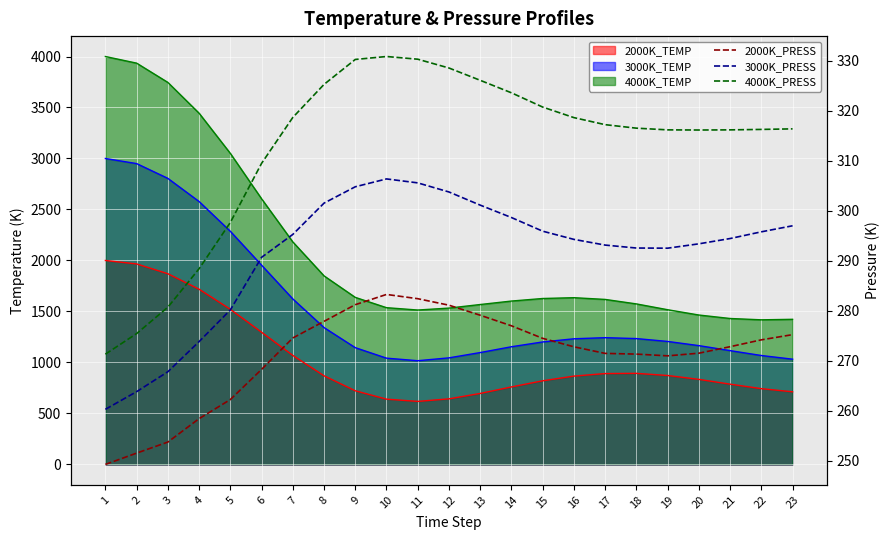

How many interior local valleys does the 3000K_PRESS series have?

1